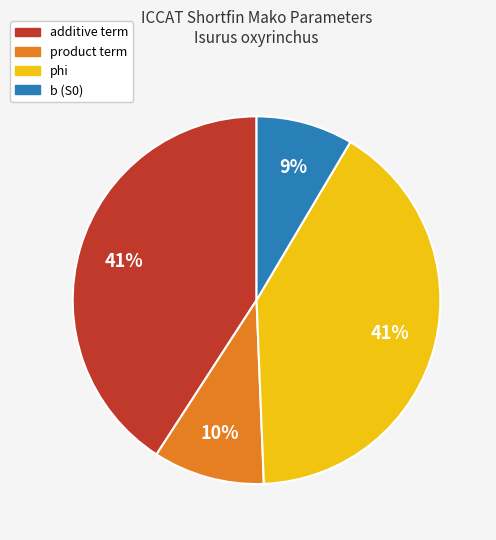

Combined, do product term and b (S0) account for over 50%?

No